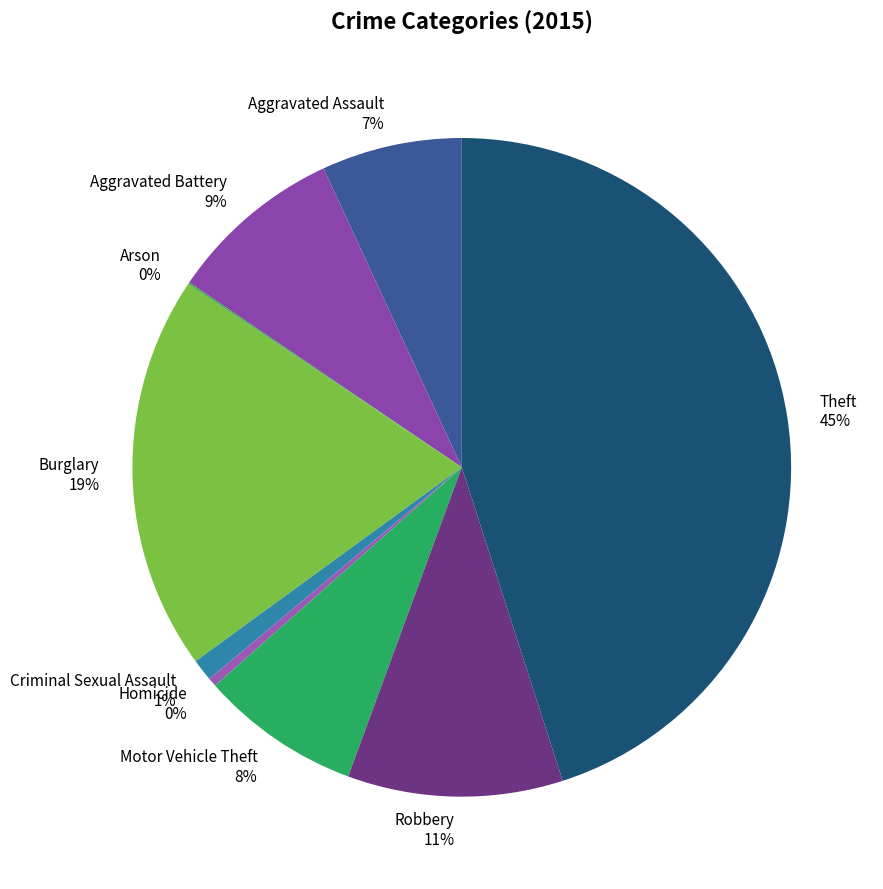

Does Theft 45% account for over 50% of the chart?

No